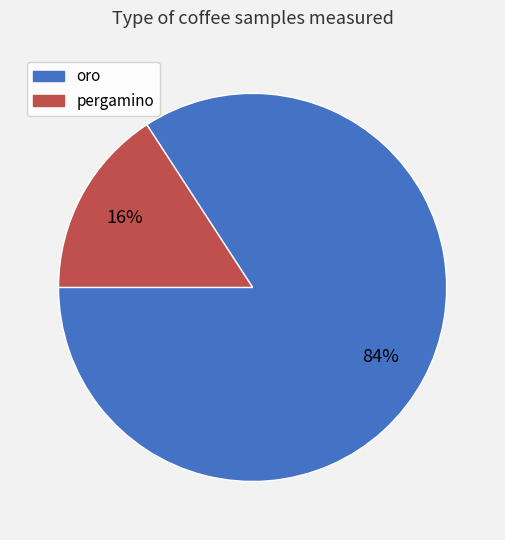

Which slice is the smallest?

pergamino